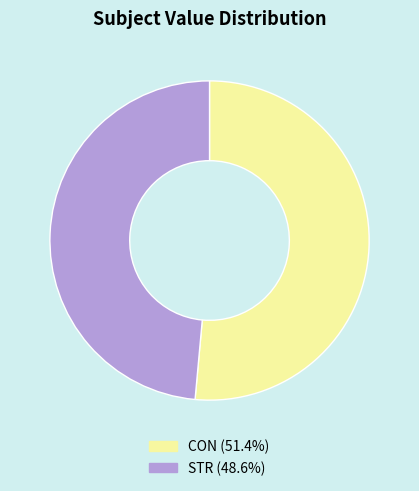

What is the smallest slice in the pie chart?

STR